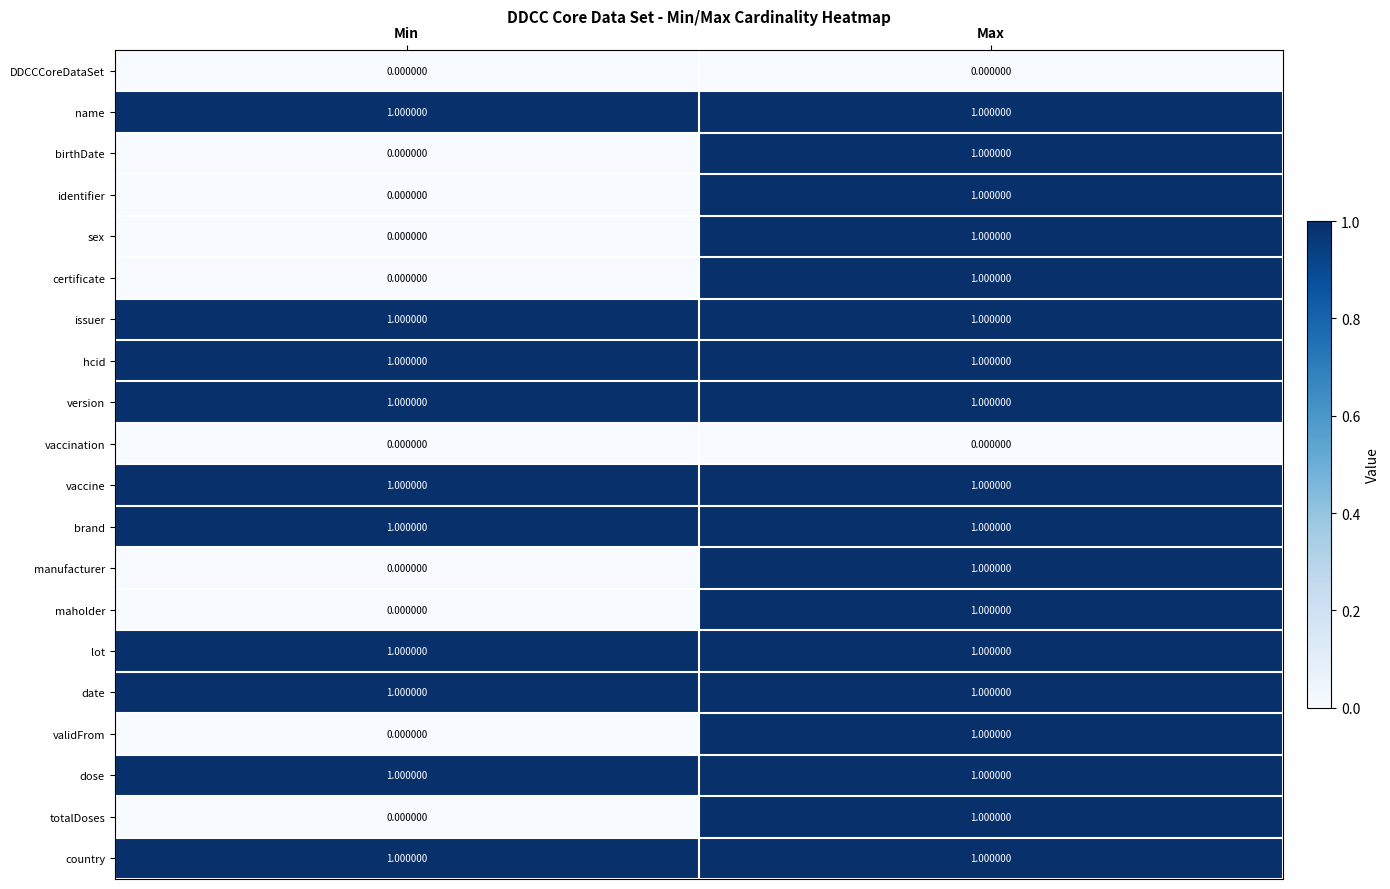

How many categories are shown in the chart?

2